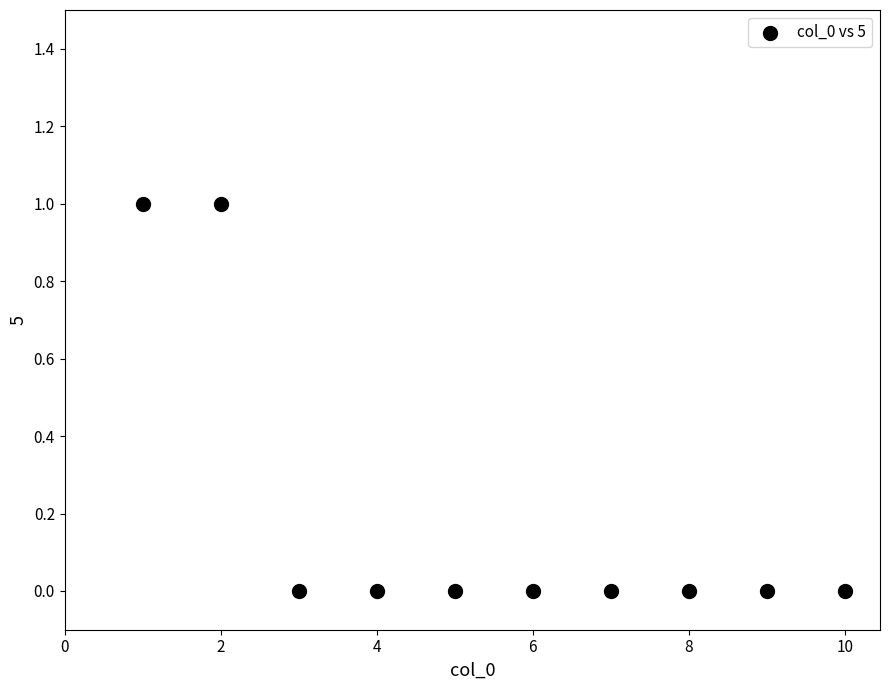

What is the range of X values (max minus min)?

9